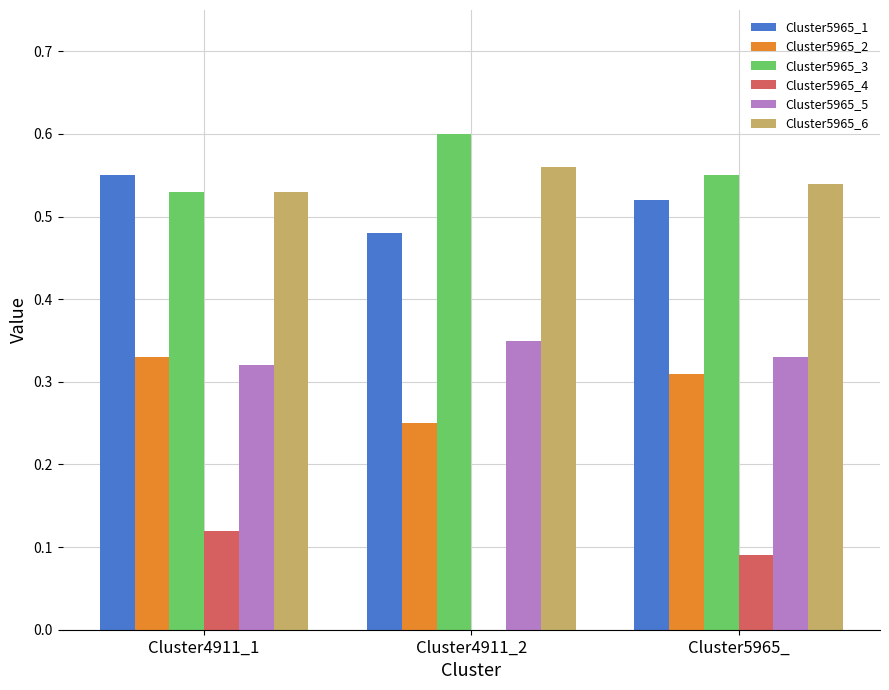

At which category does the chart reach its peak across all series?

Cluster4911_2